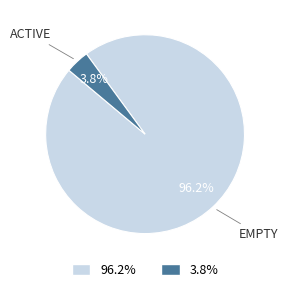

Does any single category account for the majority?

Yes